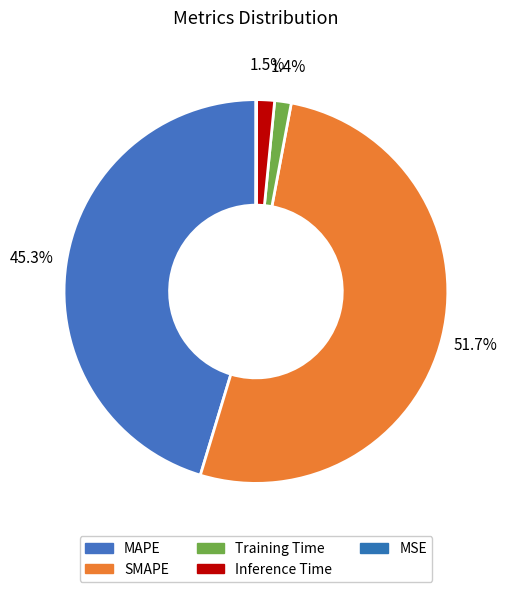

To the nearest percent, what percentage of the pie is MAPE?

45%